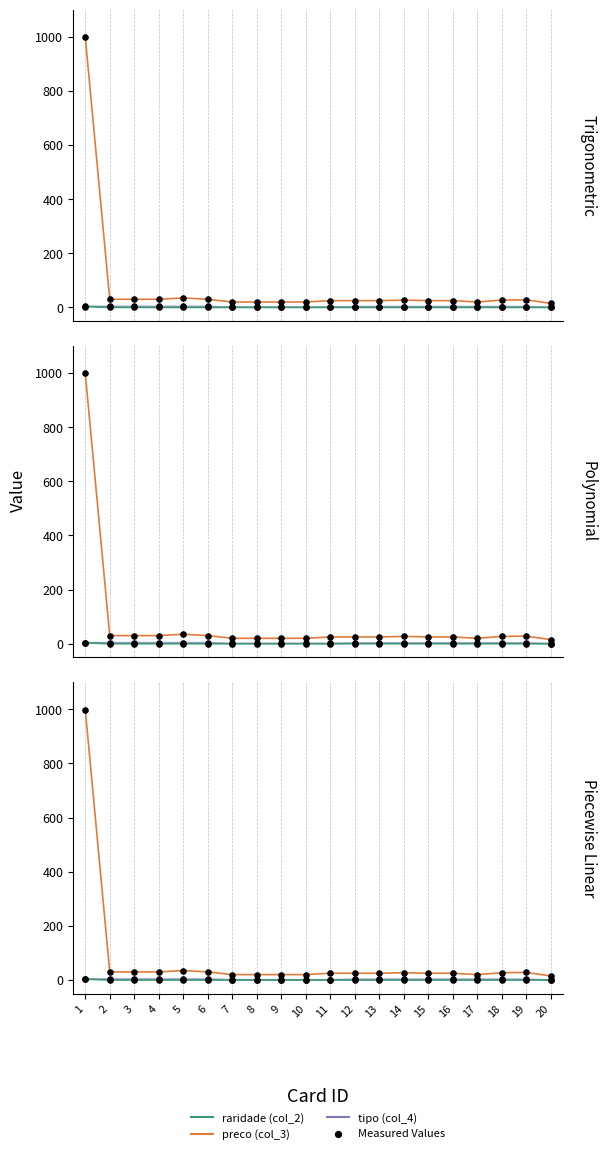

Which series has the largest Y range (max minus min)?

preco (col_3)